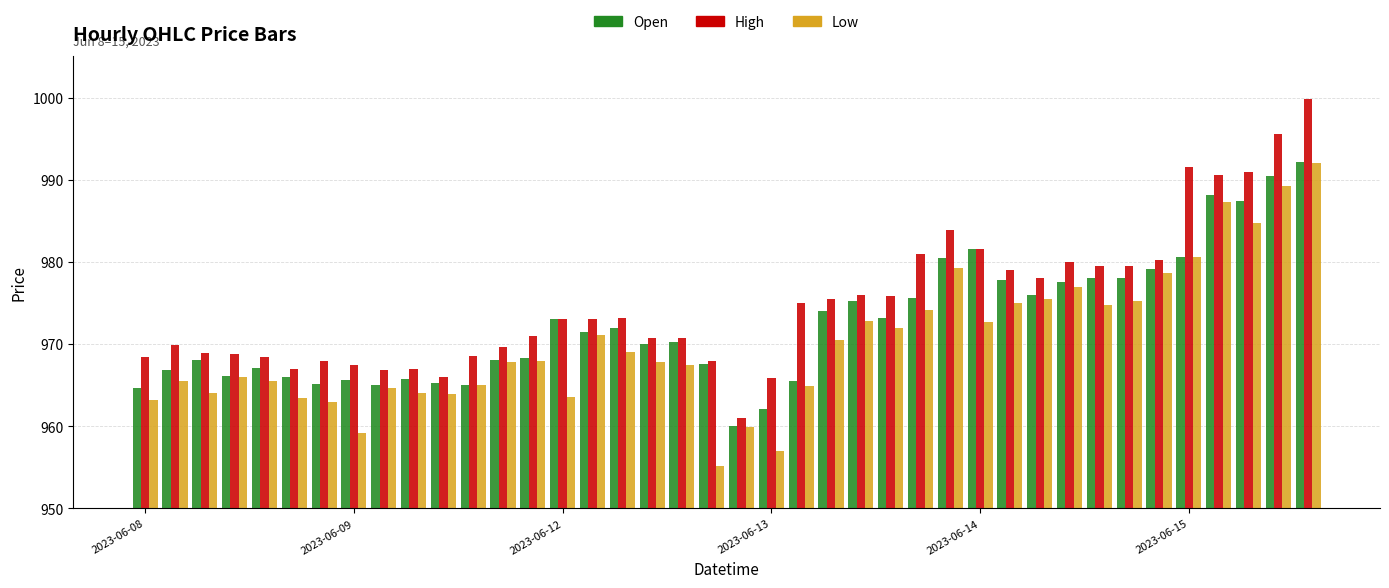

What is the sum of all High values?

39005.2